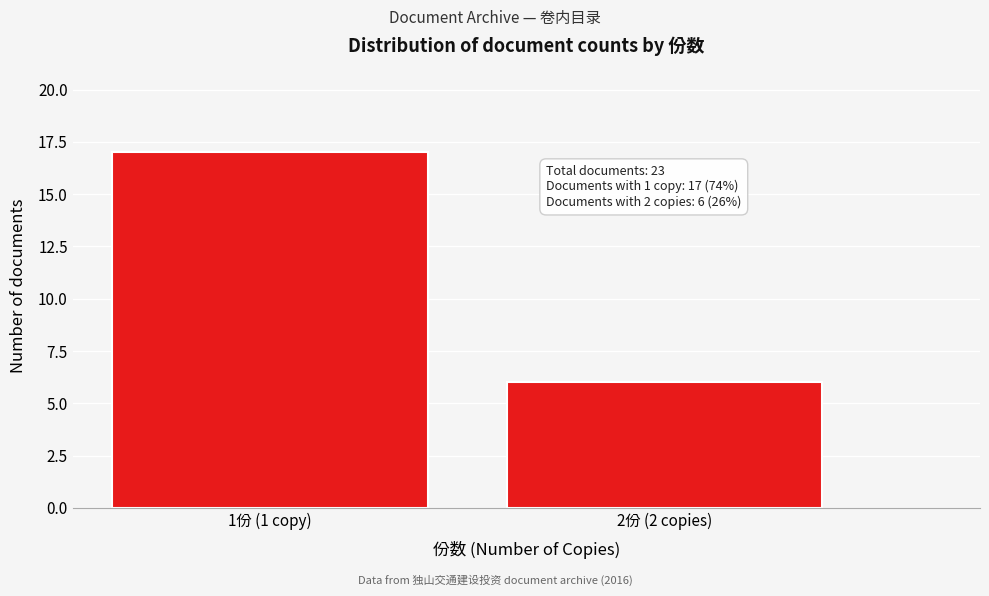

Reading left to right, what are all the values shown in this chart?

1份 (1 copy)=17	2份 (2 copies)=6